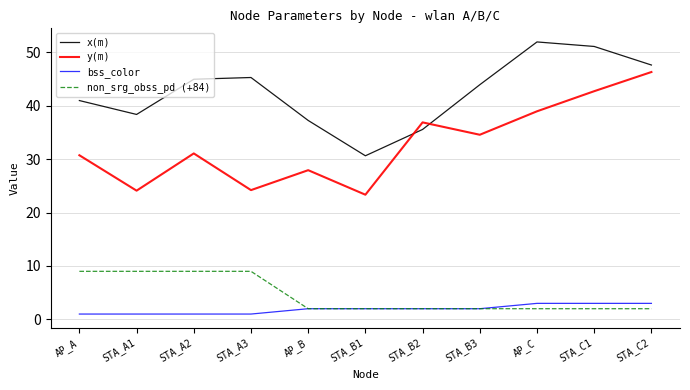

In x(m), how many points are higher than both neighbors (excluding endpoints)?

2